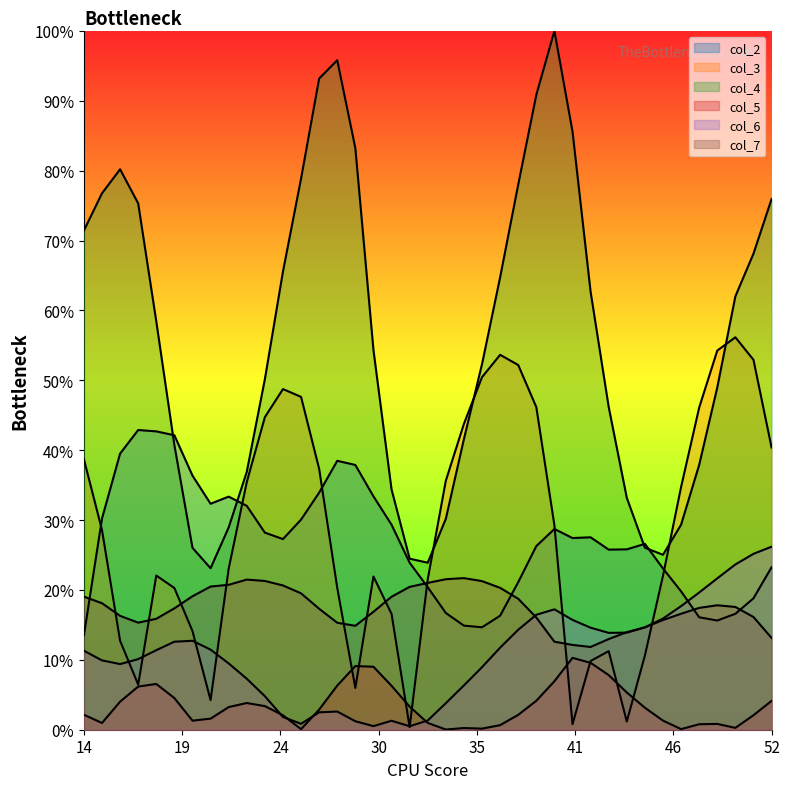

At which category does the chart reach its minimum across all series?

42